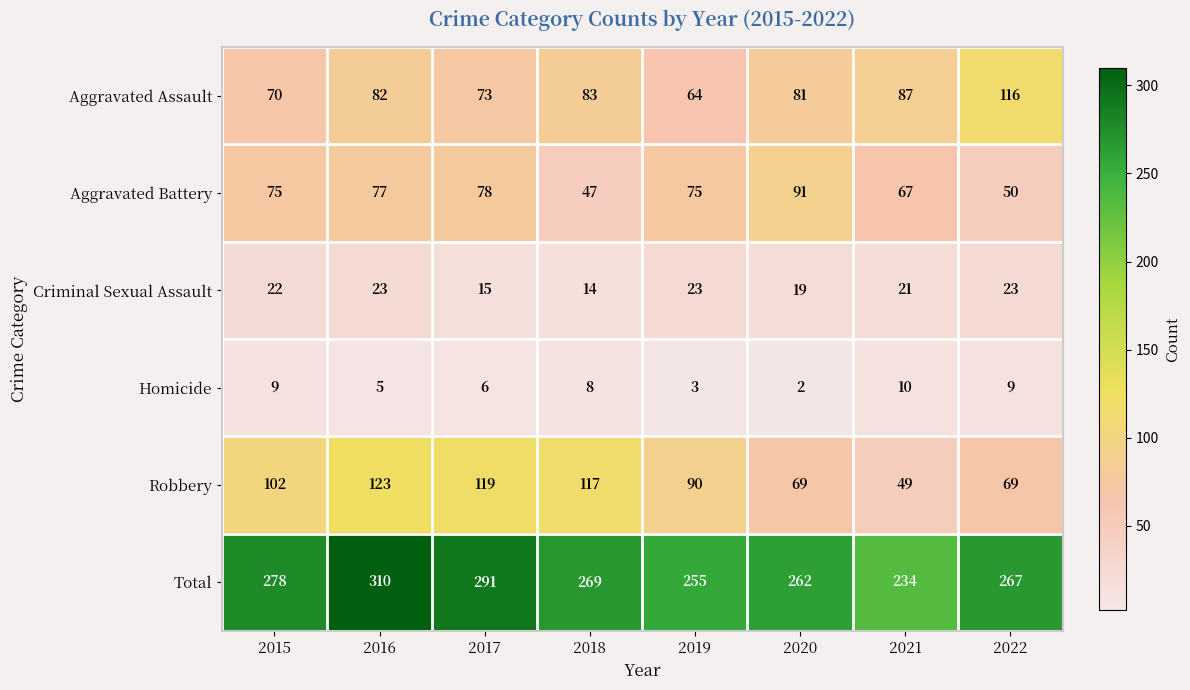

What is the total value across all series at 2018?

538